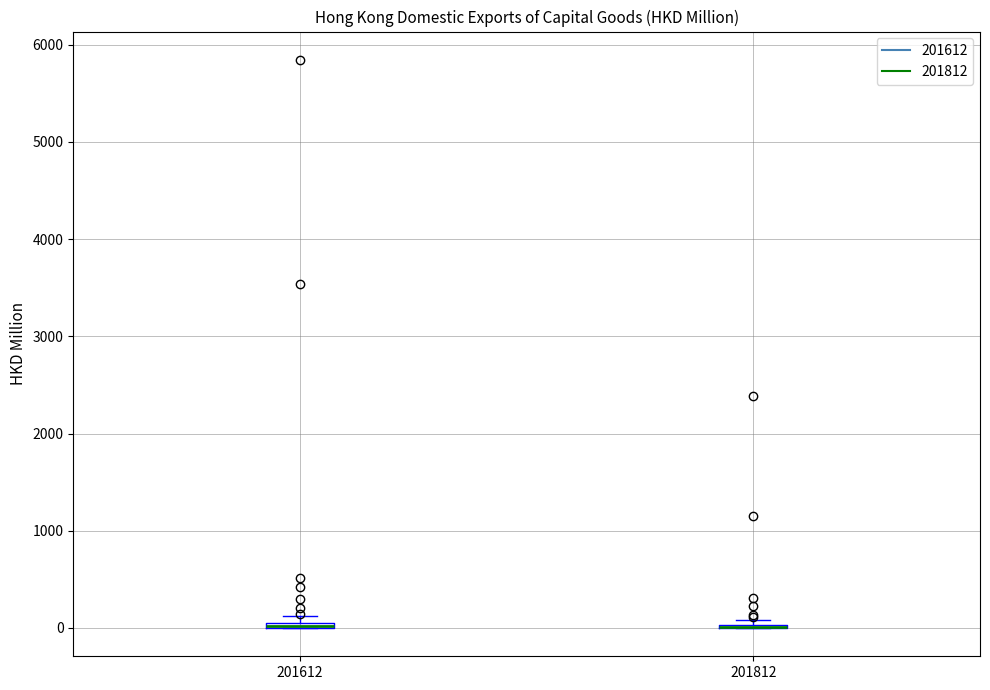

Where is the lower edge of the box at x = 201612 on the y-axis? The values are not printed on the chart, so give them approximately, as read against the axis.

0